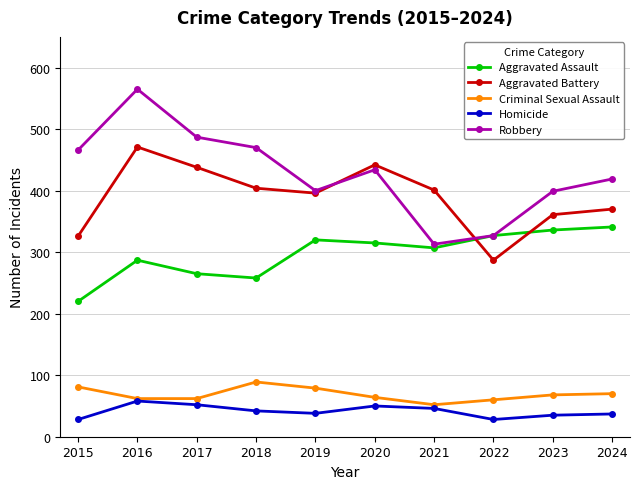

How many categories are shown in the chart?

10